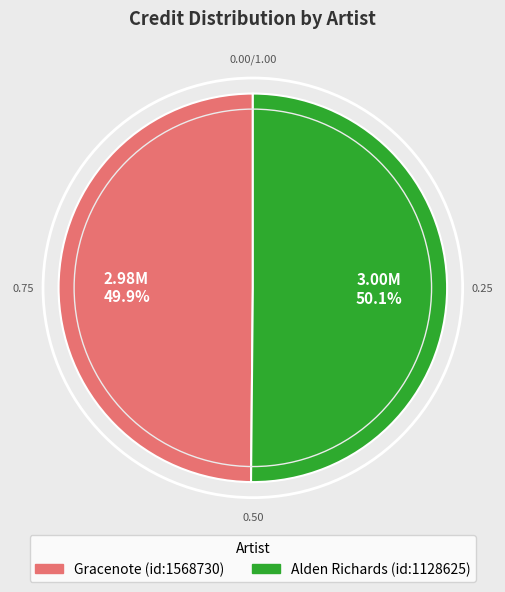

To the nearest percent, what percentage of the pie is Gracenote?

50%